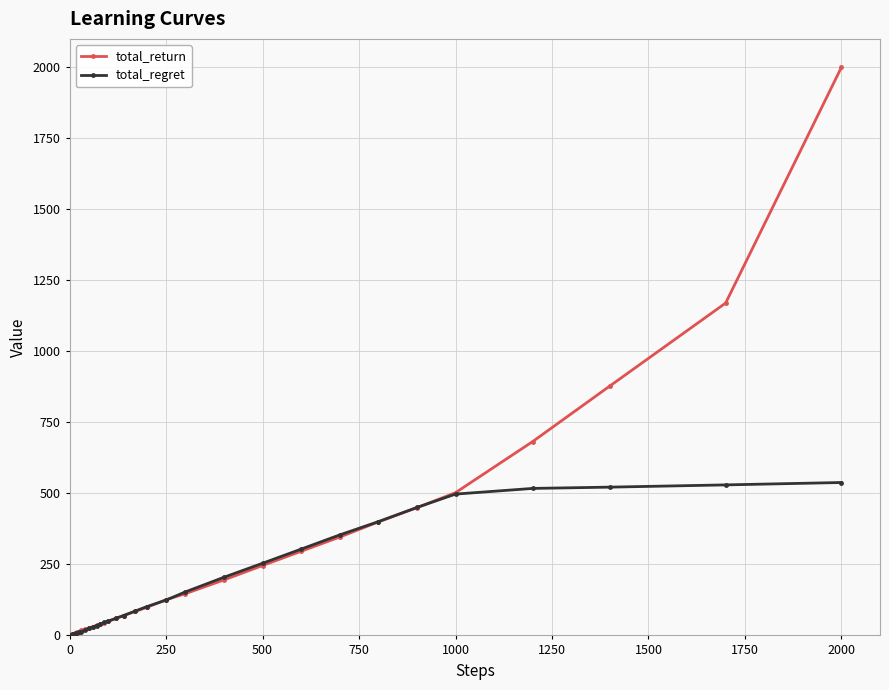

Rank the series by their maximum value, from highest to lowest.

total_return, total_regret